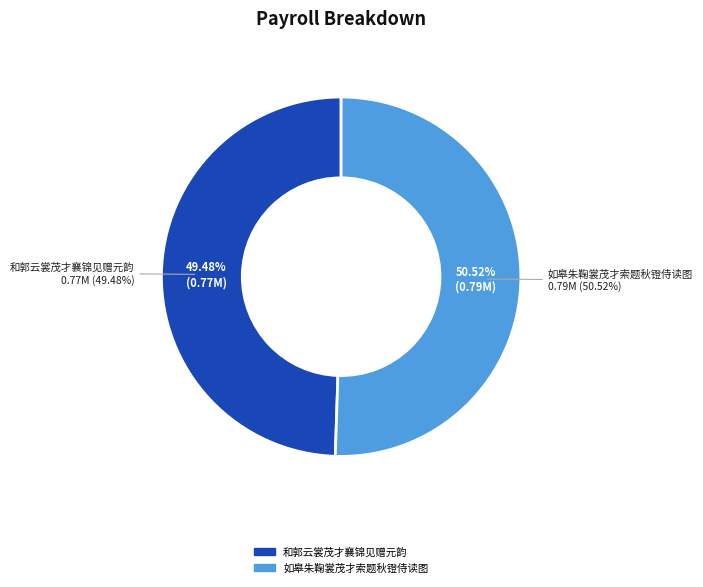

True or false: 和郭云裳茂才襄锦见赠元韵 accounts for 49% of the total.

True